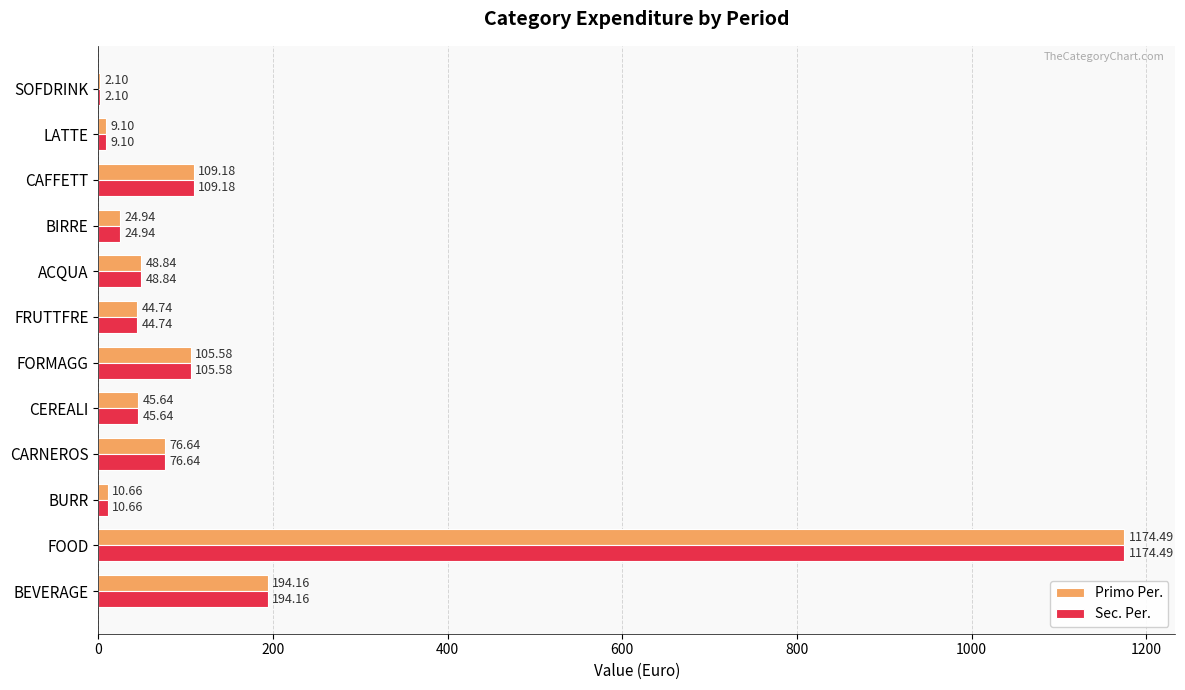

At which label does Primo Per. reach its peak?

FOOD